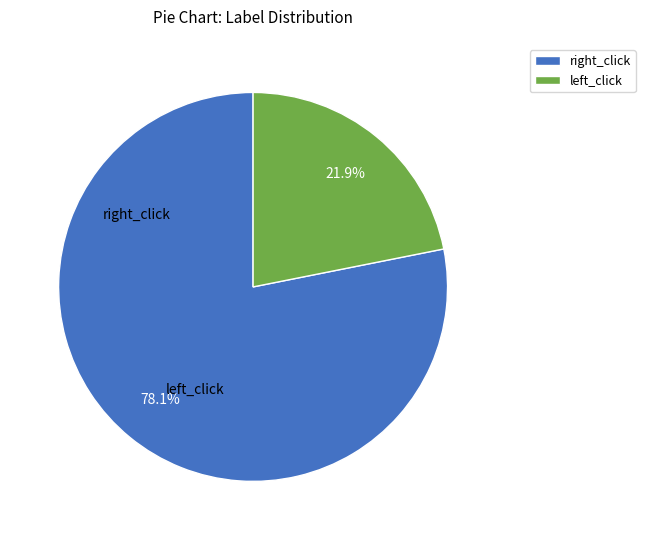

Count the number of slices in the pie.

2